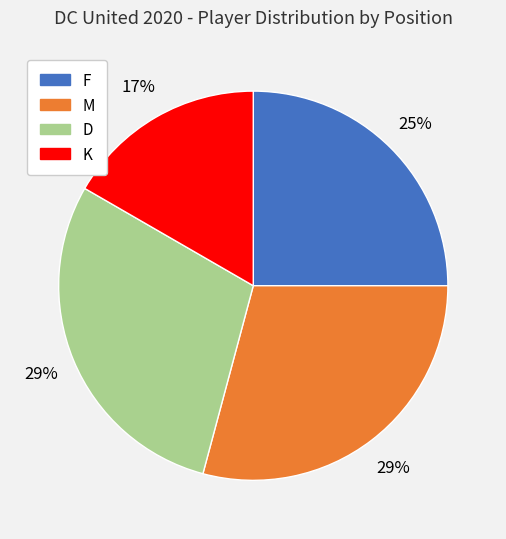

To the nearest percent, what is the difference between the K and D slice percentages?

12%